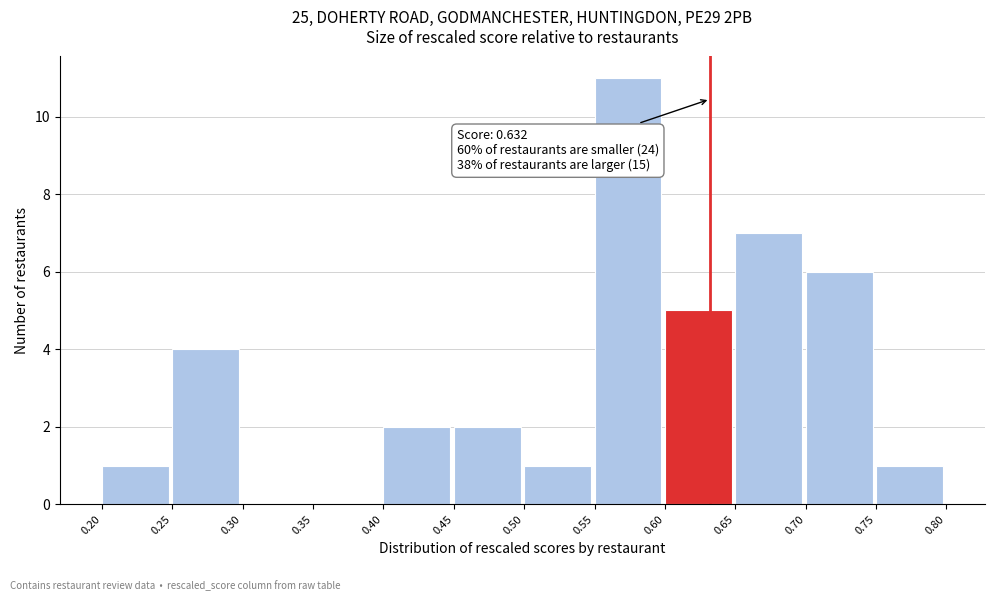

Which range on the x-axis has the tallest bar?

0.55 to 0.60